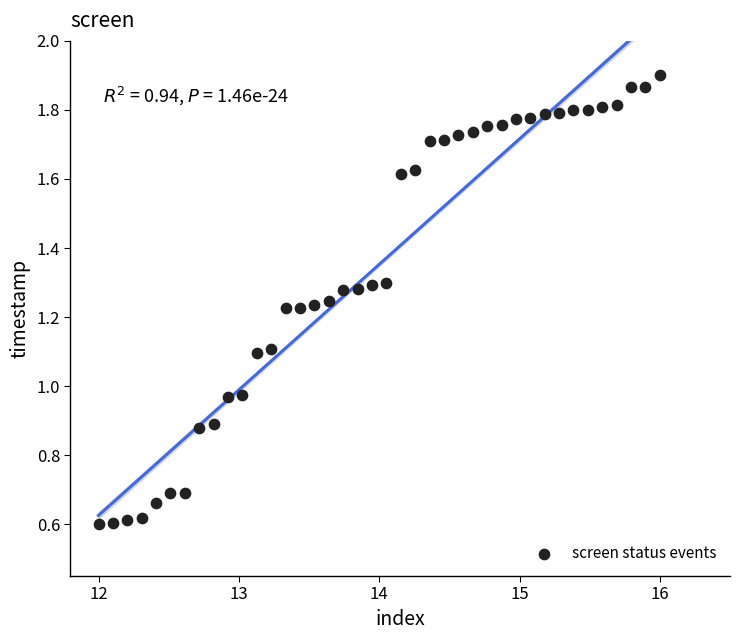

What is the range of X values (max minus min)?

4.0